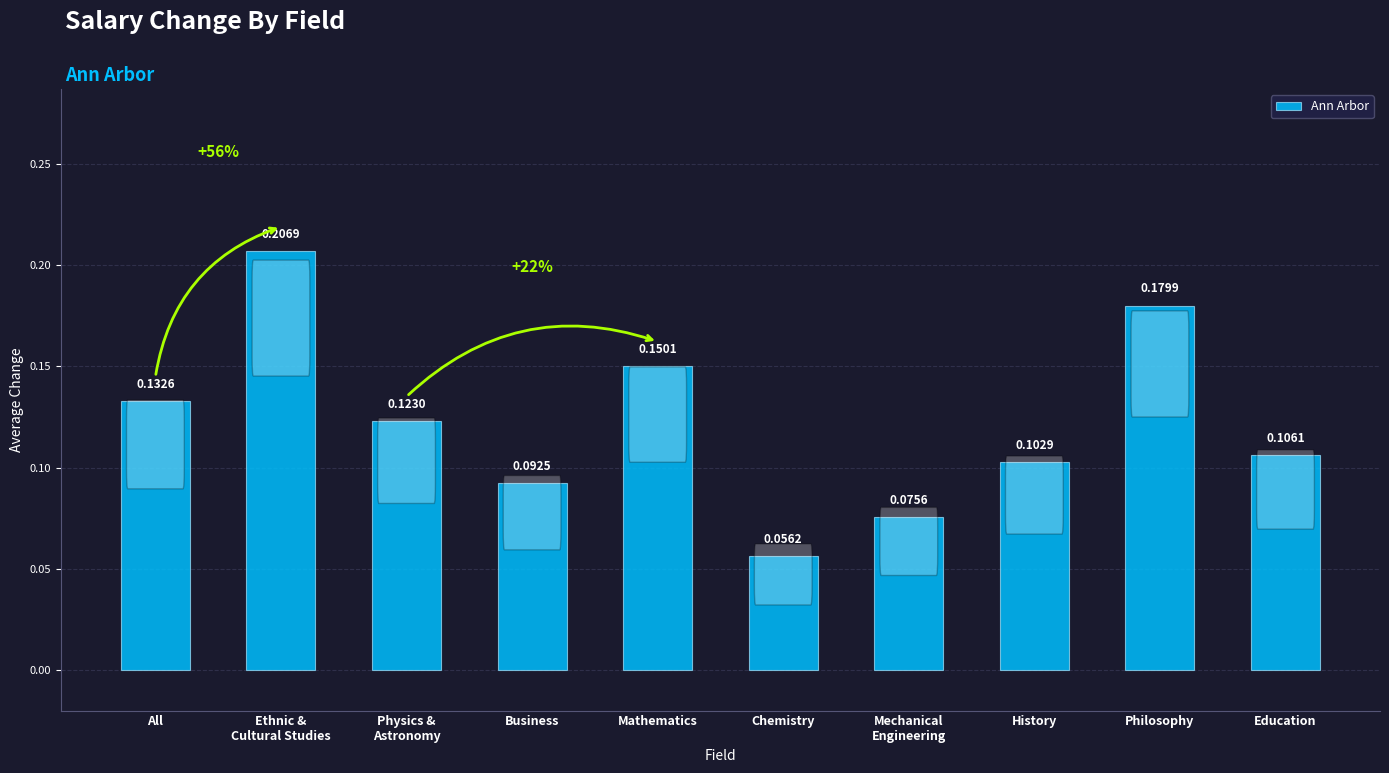

Between Chemistry and Education, which is larger?

Education